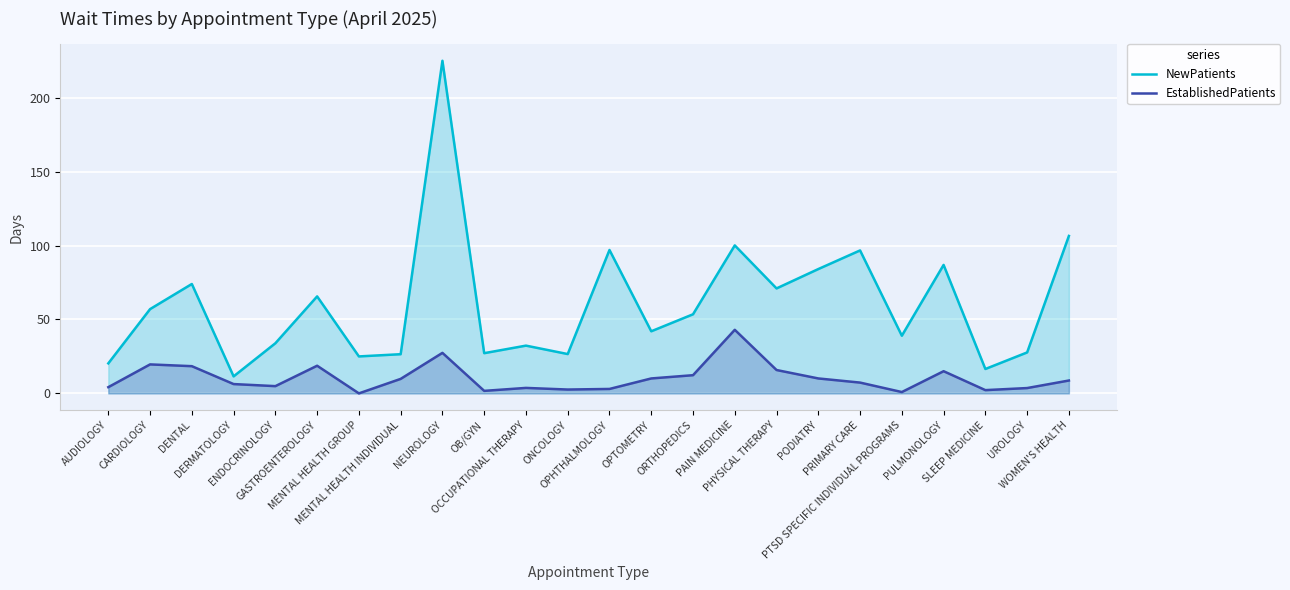

How many values in the EstablishedPatients series exceed 8?

12